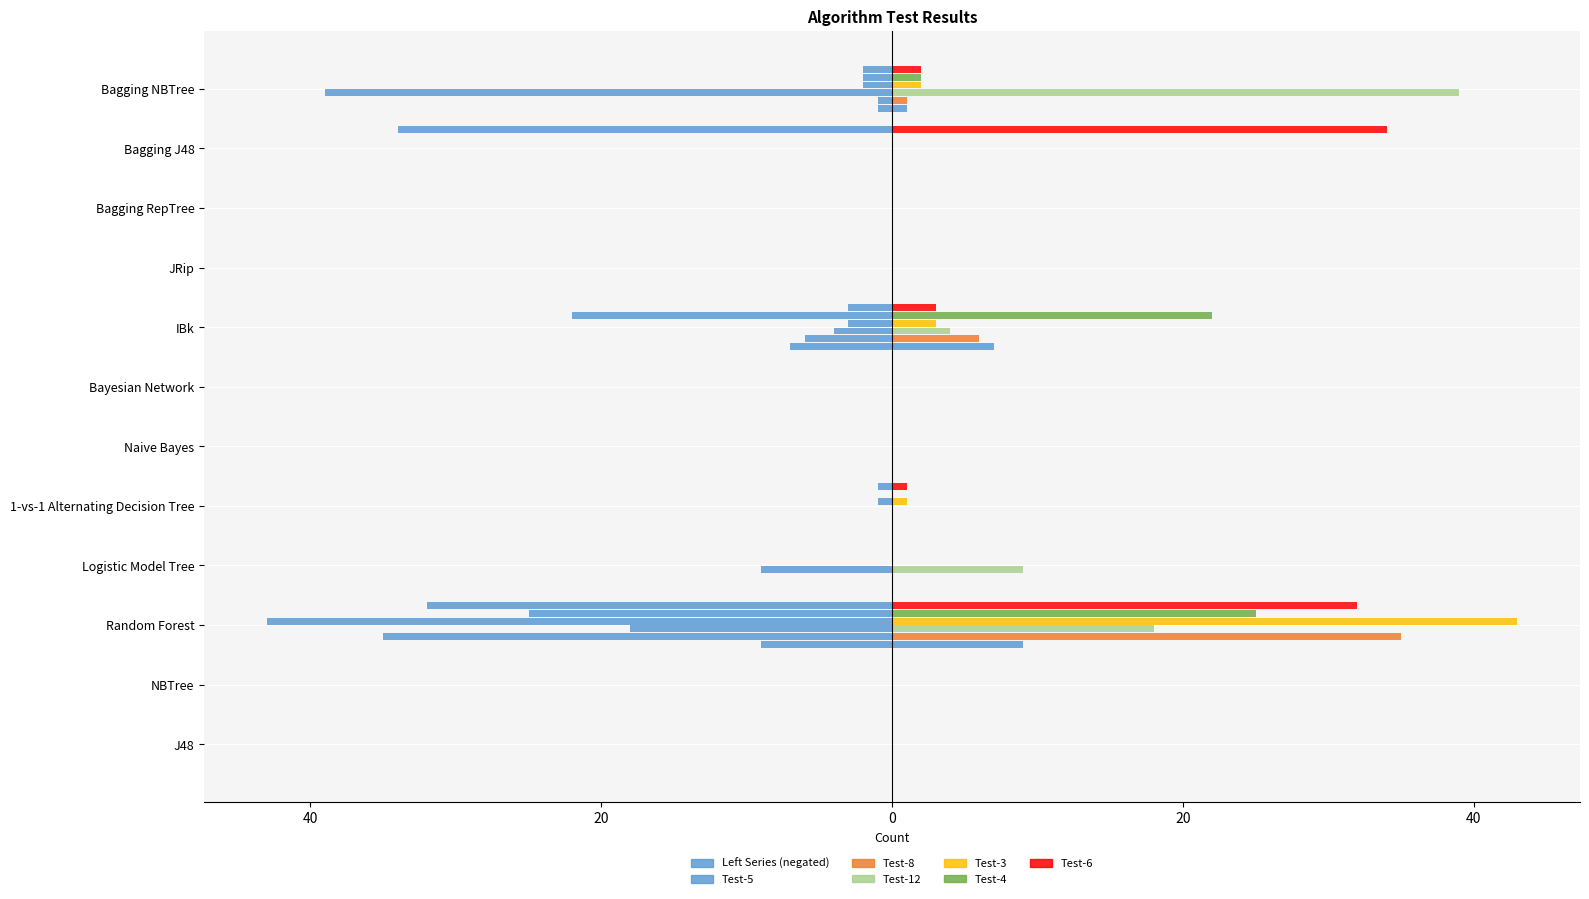

At how many categories does at least one series exceed 33?

3